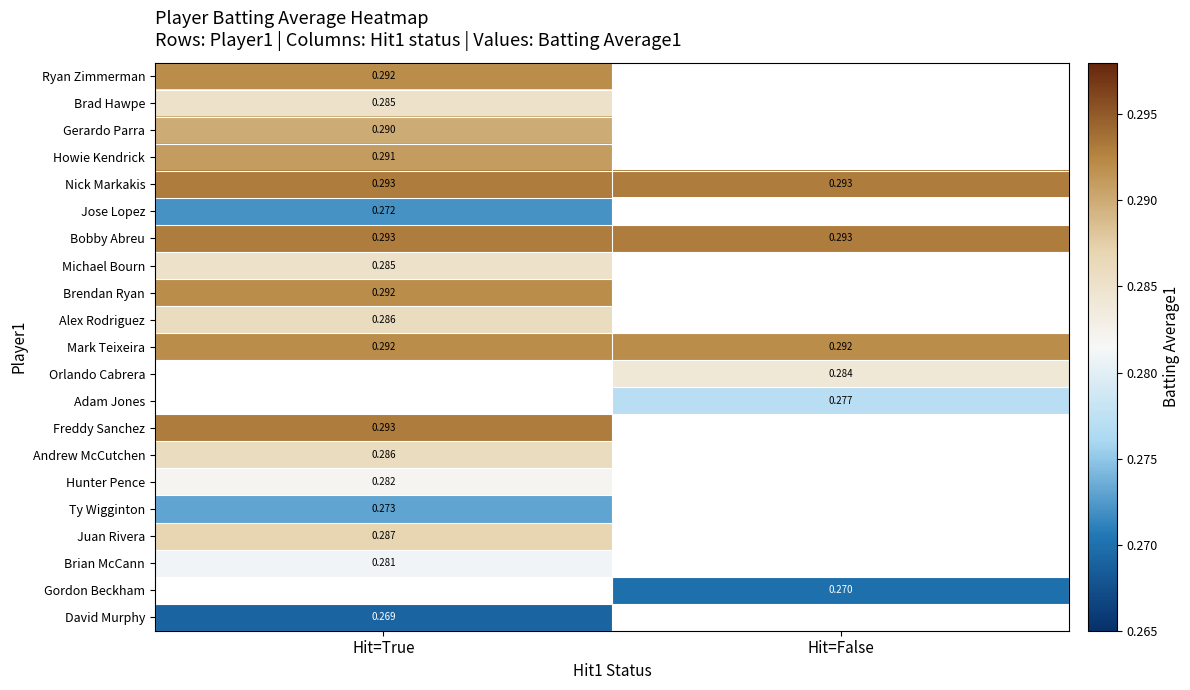

Is the value of Howie Kendrick at Hit=True greater than the value of David Murphy at Hit=True?

Yes